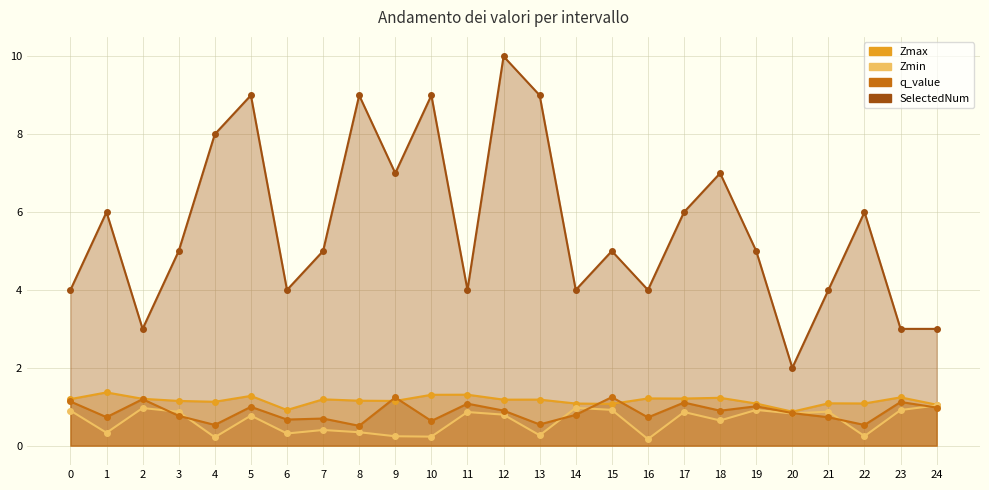

Reading left to right, extract all data points from this chart.

Zmax: 1.2	1.4	1.2	1.1	1.1	1.3	0.9	1.2	1.2	1.1	1.3	1.3	1.2	1.2	1.1	1.1	1.2	1.2	1.2	1.1	0.9	1.1	1.1	1.2	1.1
Zmin: 0.9	0.3	1.0	0.9	0.2	0.8	0.3	0.4	0.3	0.2	0.2	0.9	0.8	0.3	1.0	0.9	0.2	0.9	0.6	0.9	0.8	0.9	0.2	0.9	1.0
q_value: 1.1	0.7	1.2	0.8	0.5	1.0	0.7	0.7	0.5	1.2	0.6	1.1	0.9	0.5	0.8	1.2	0.7	1.1	0.9	1.0	0.8	0.7	0.5	1.1	1.0
SelectedNum: 4.0	6.0	3.0	5.0	8.0	9.0	4.0	5.0	9.0	7.0	9.0	4.0	10.0	9.0	4.0	5.0	4.0	6.0	7.0	5.0	2.0	4.0	6.0	3.0	3.0